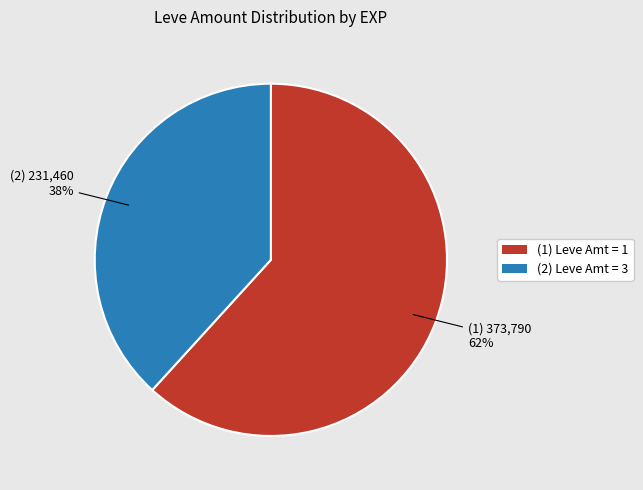

Does any single category account for the majority?

Yes